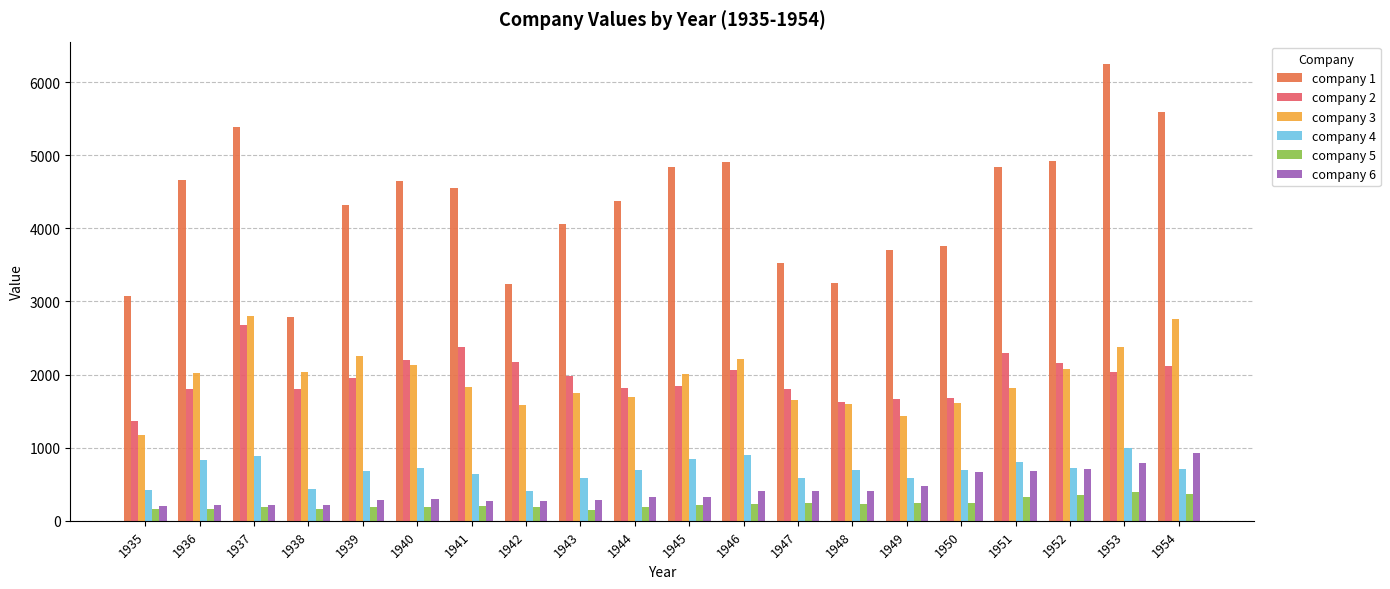

Rank the categories by company 3 value from lowest to highest.

1935, 1949, 1942, 1948, 1950, 1947, 1944, 1943, 1951, 1941, 1945, 1936, 1938, 1952, 1940, 1946, 1939, 1953, 1954, 1937